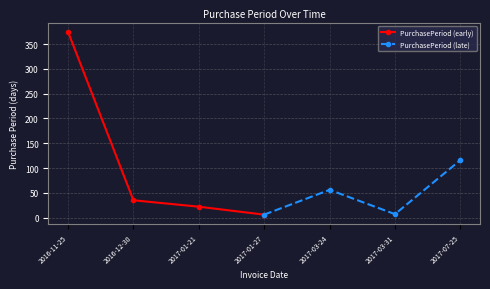

True or false: PurchasePeriod (early) has more than 2 points higher than both neighbors.

False